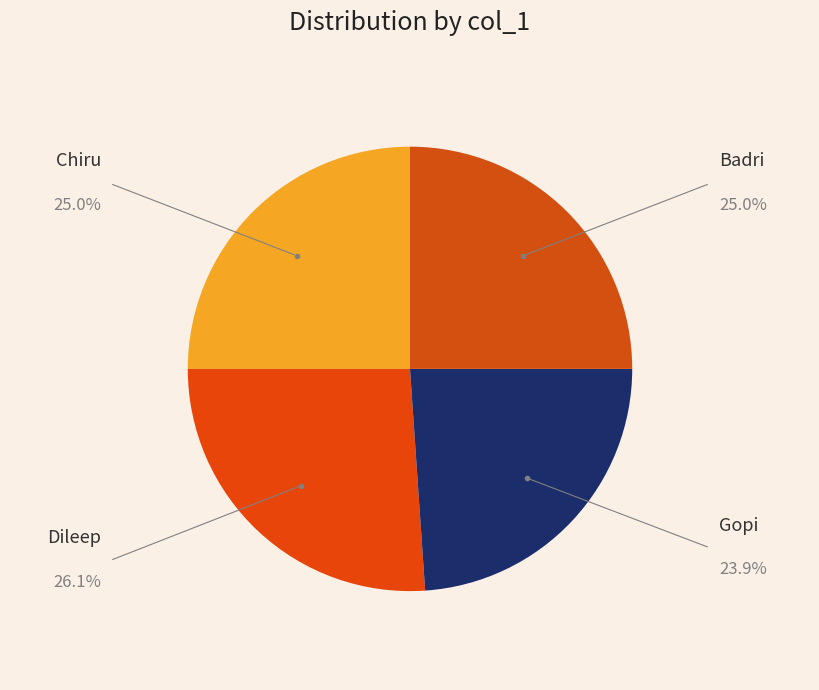

Count the number of slices in the pie.

4